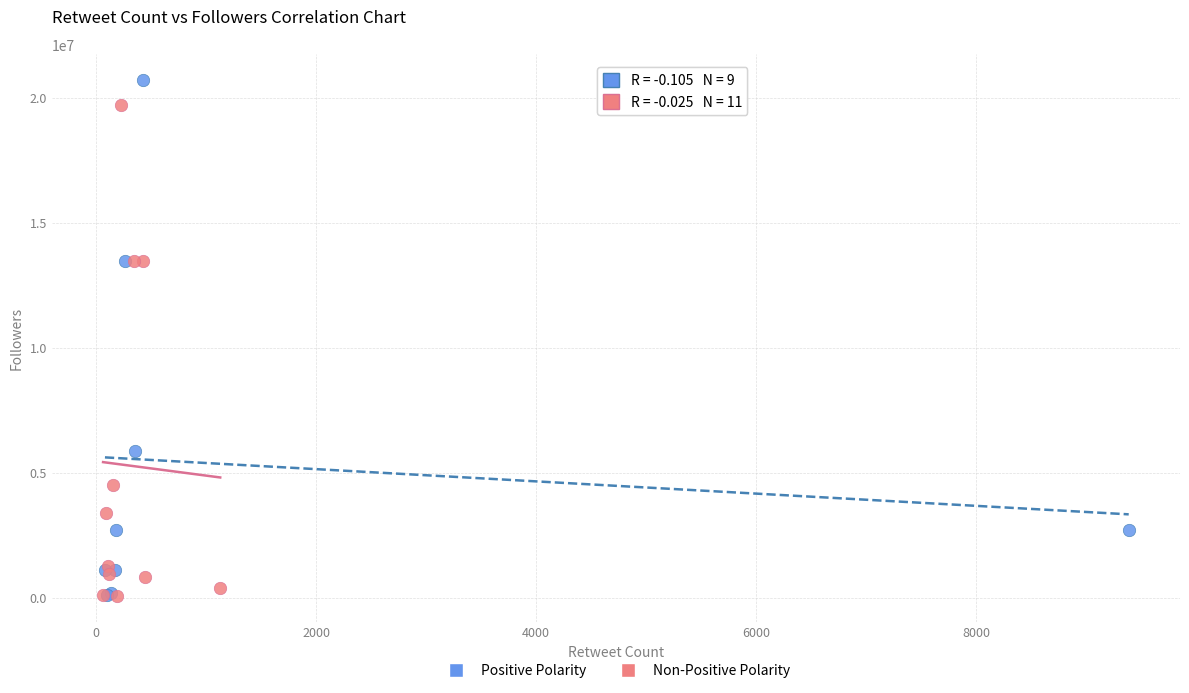

Which series has the widest spread of Y values?

Positive Polarity